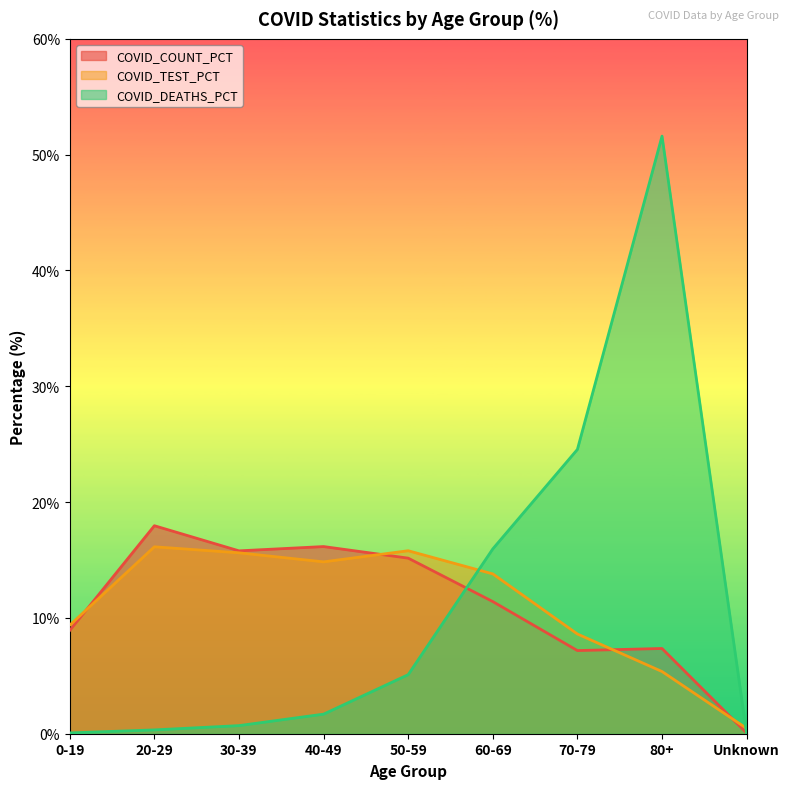

At how many categories does at least one series exceed 40?

1